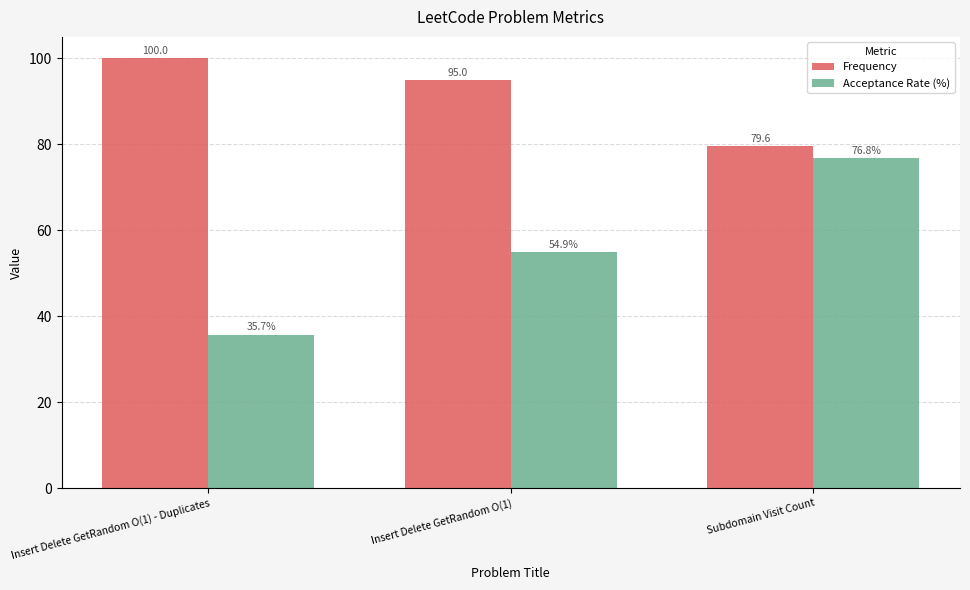

What is the difference between the Acceptance Rate (%) values at Insert Delete GetRandom O(1) - Duplicates and Insert Delete GetRandom O(1)?

19.2